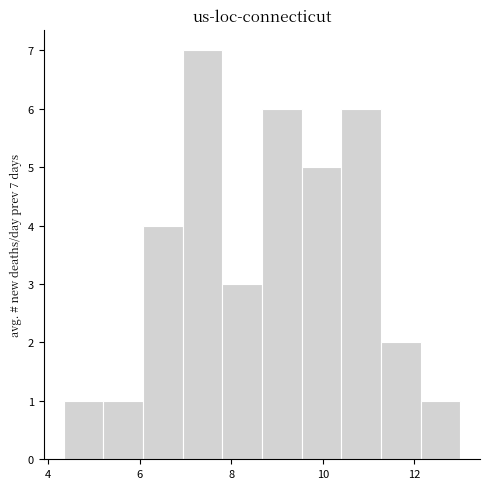

Over which range of the x-axis is the bar tallest?

7.0 to 7.8